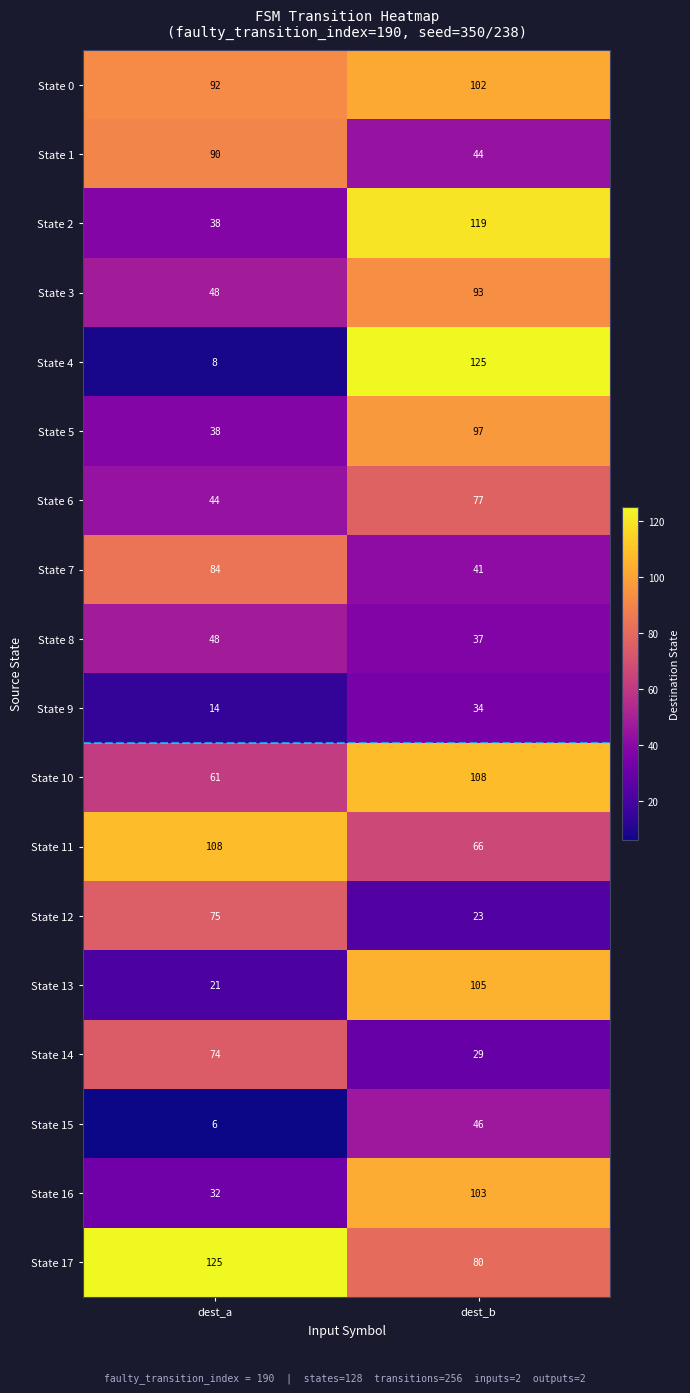

How many series are shown in this chart?

18